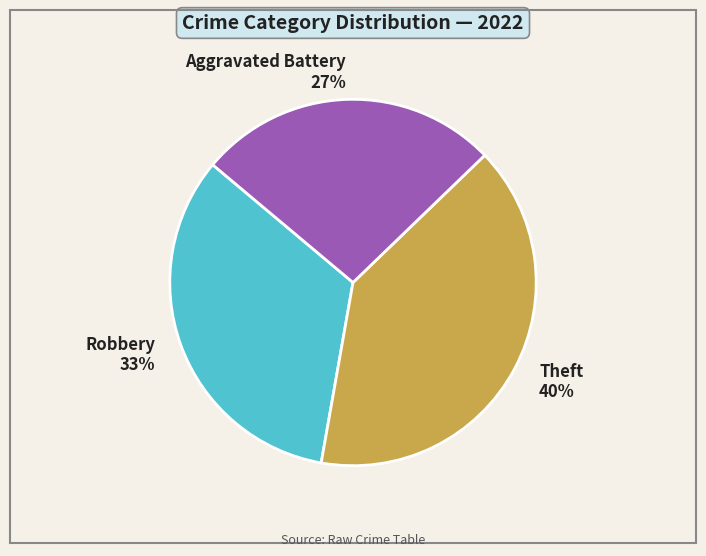

How many slices are in this pie chart?

3